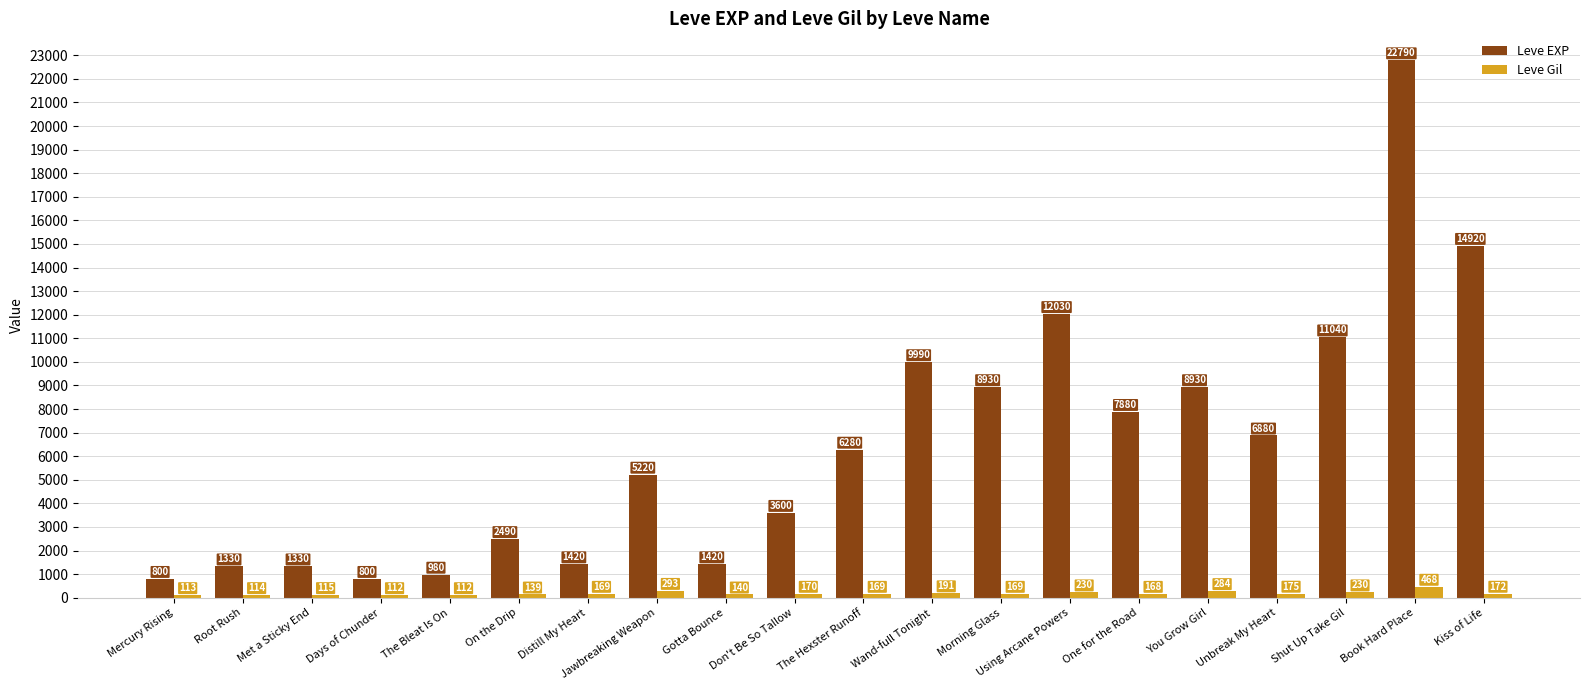

What are all the series names shown in the legend?

Leve EXP, Leve Gil